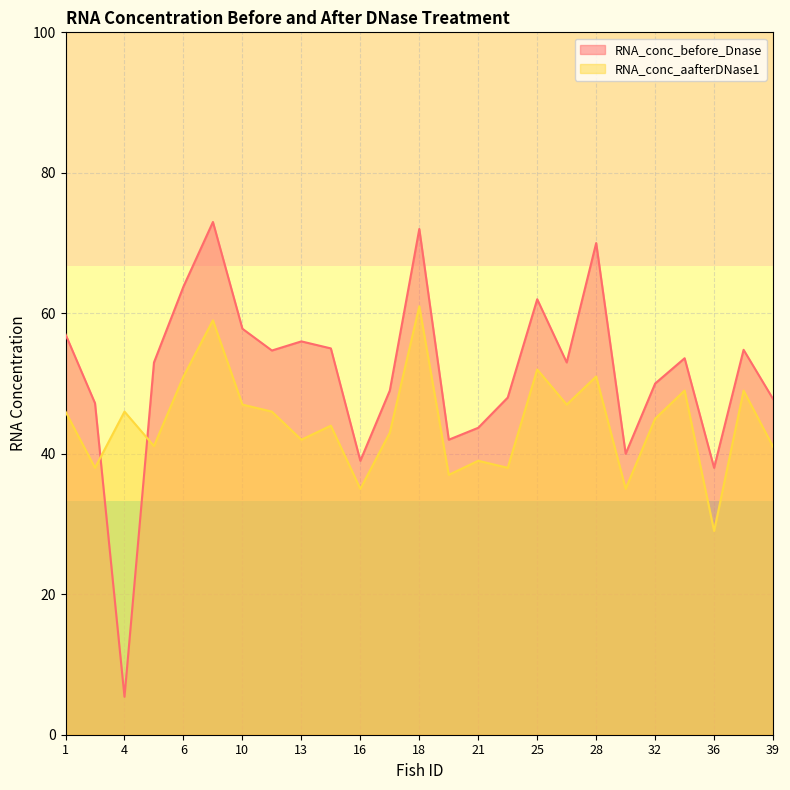

List the series in order of their overall mean, highest first.

RNA_conc_before_Dnase, RNA_conc_aafterDNase1